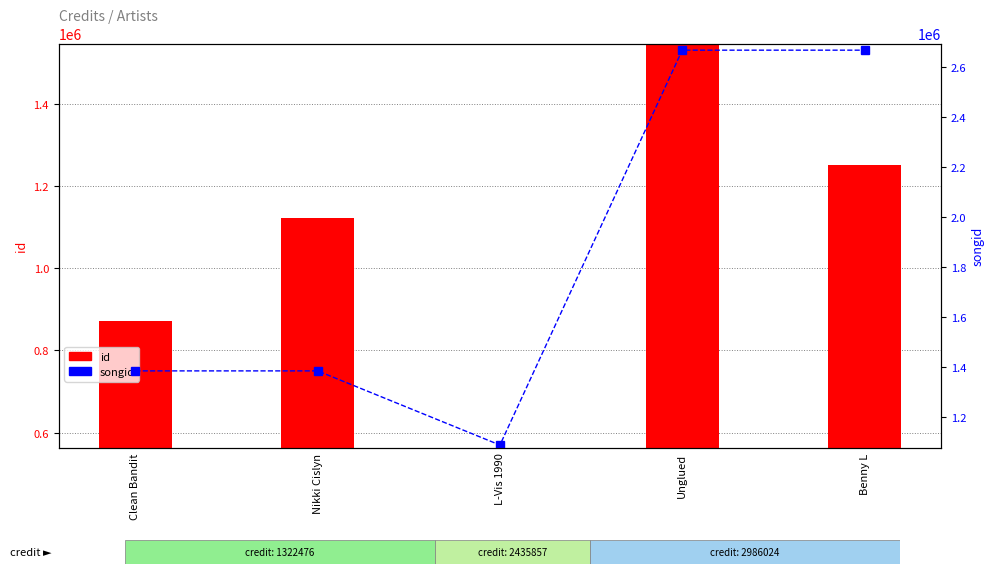

Where does the id series first go above 1121737?

Unglued